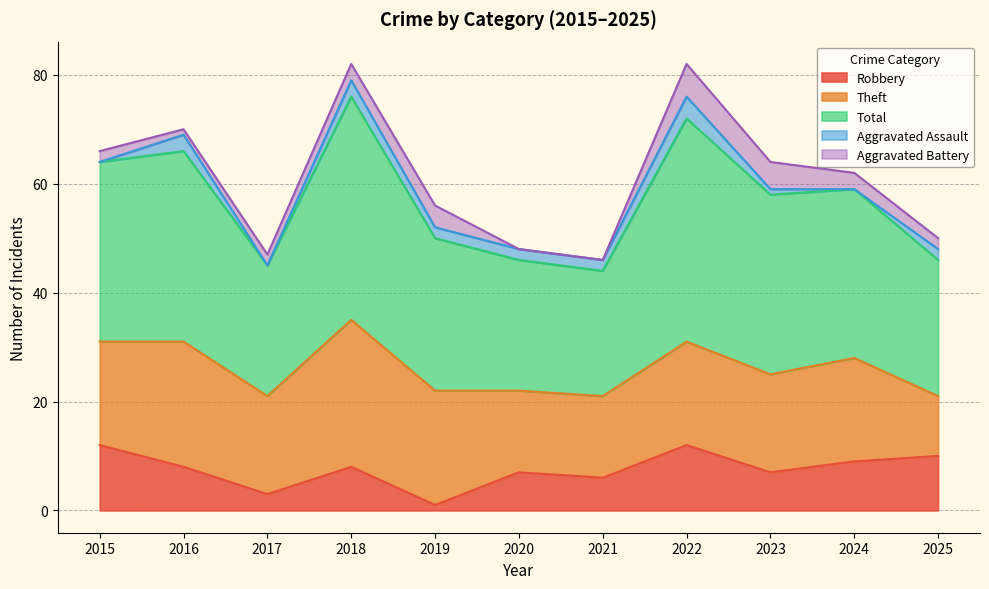

What is the sum of all Aggravated Assault values?

19